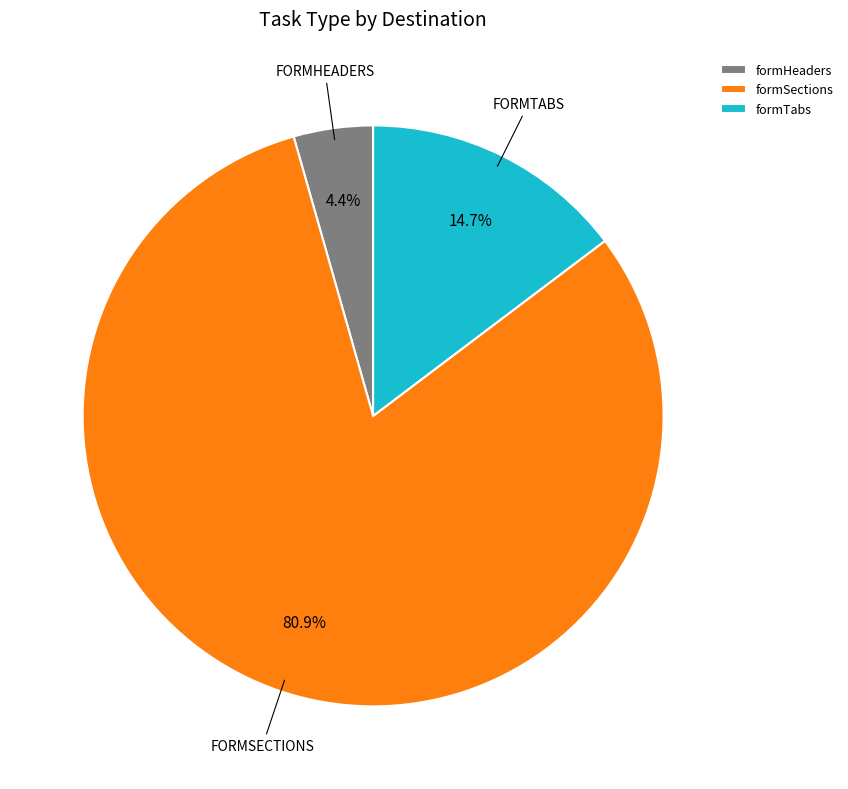

How many slices are in this pie chart?

3